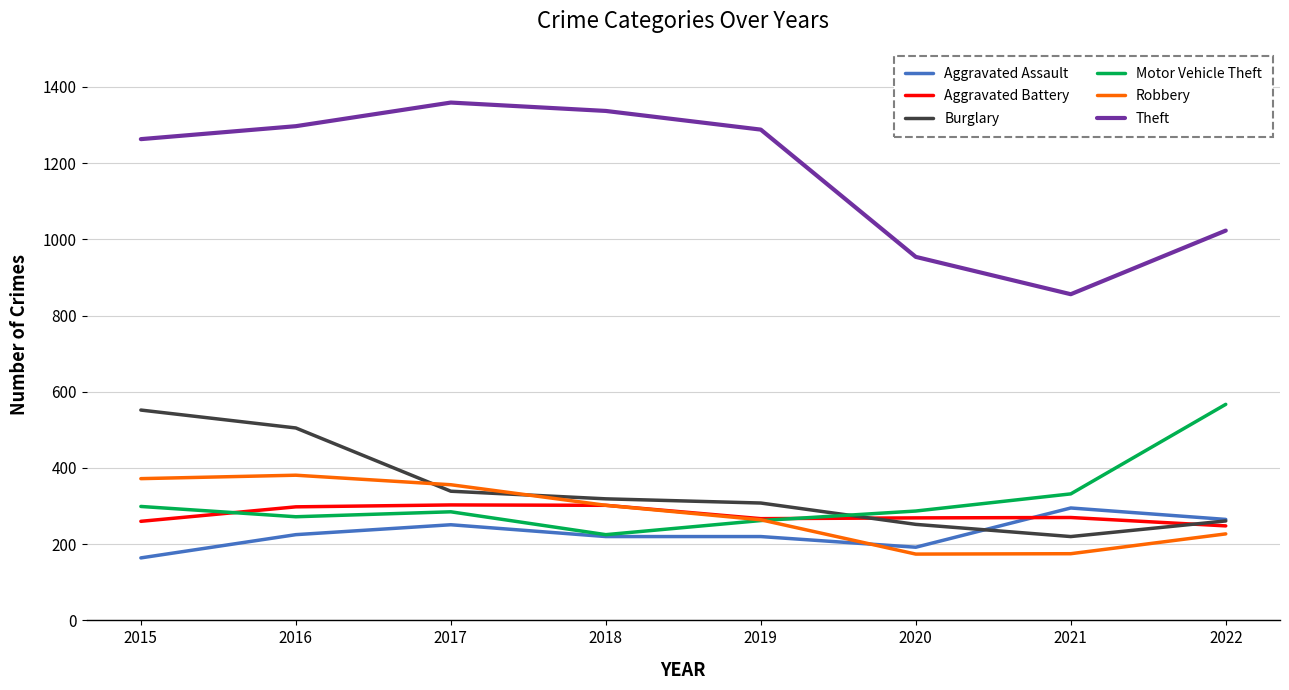

At which label does Motor Vehicle Theft first exceed 287?

2015